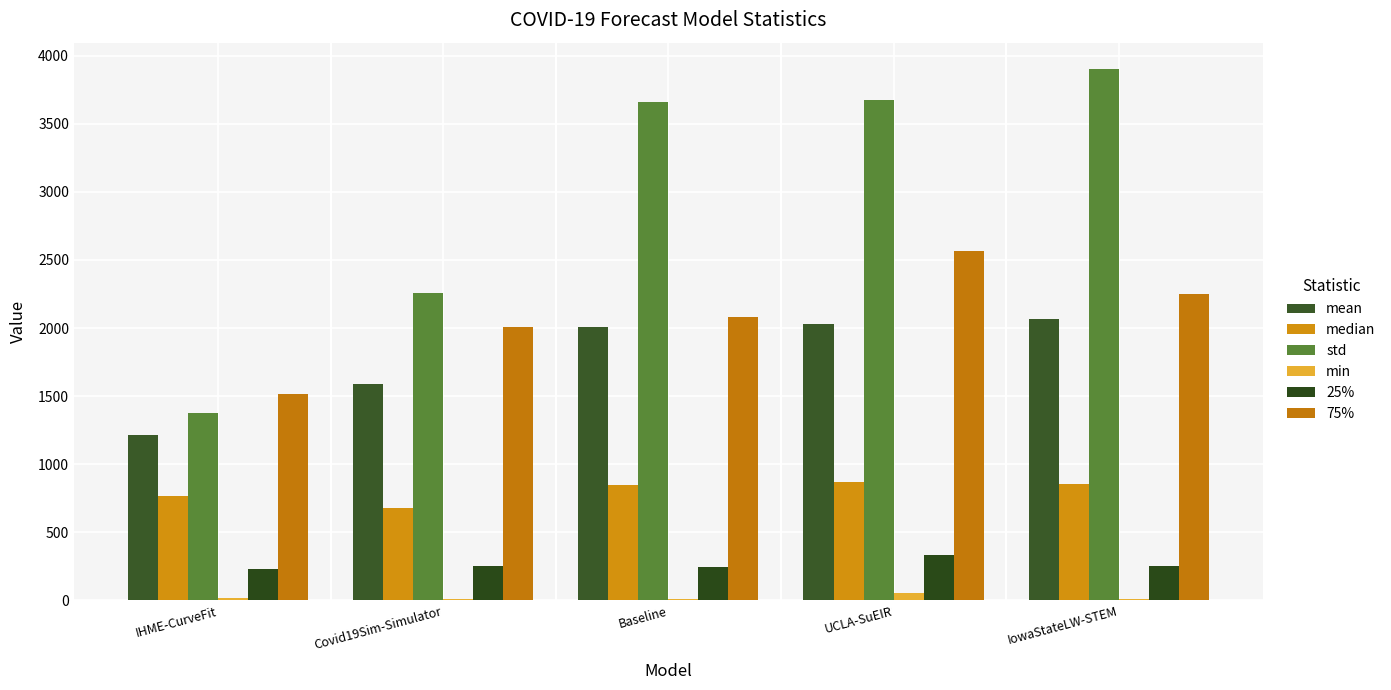

What is the difference between the maximum and minimum values in the 75% series?

1050.6